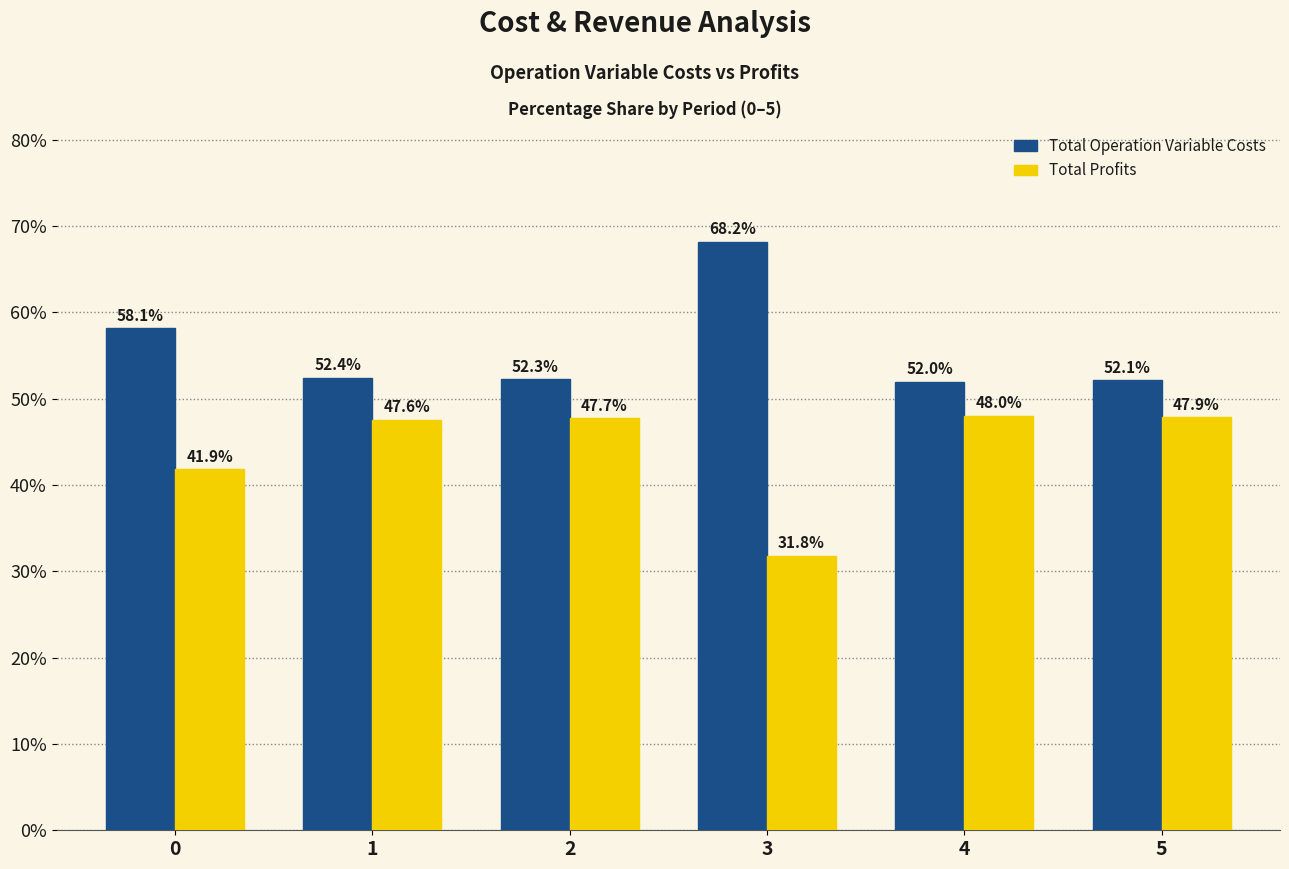

Which series has the largest total across all categories?

Total Operation Variable Costs